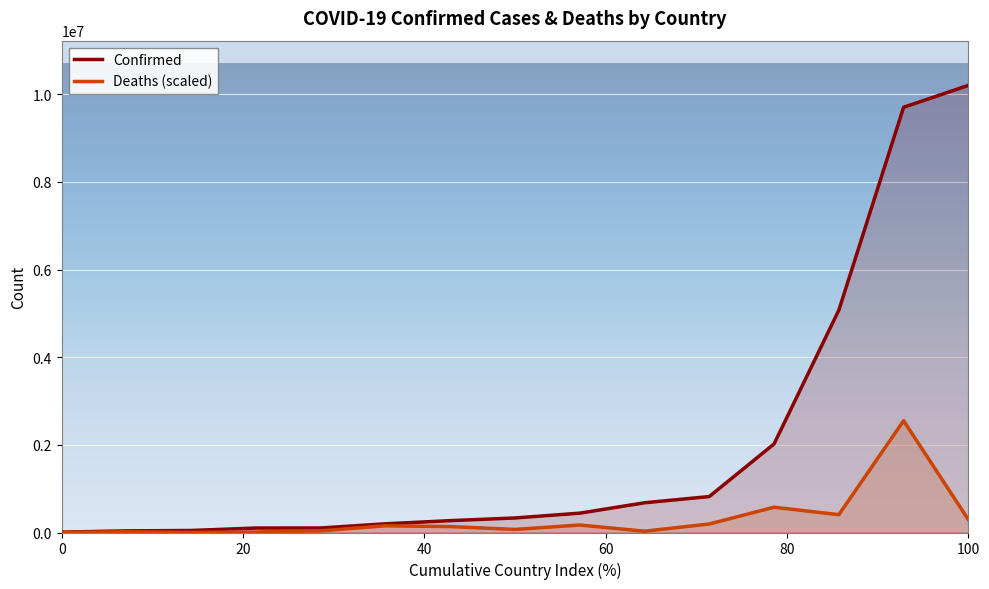

Which series has the largest total across all categories?

Confirmed